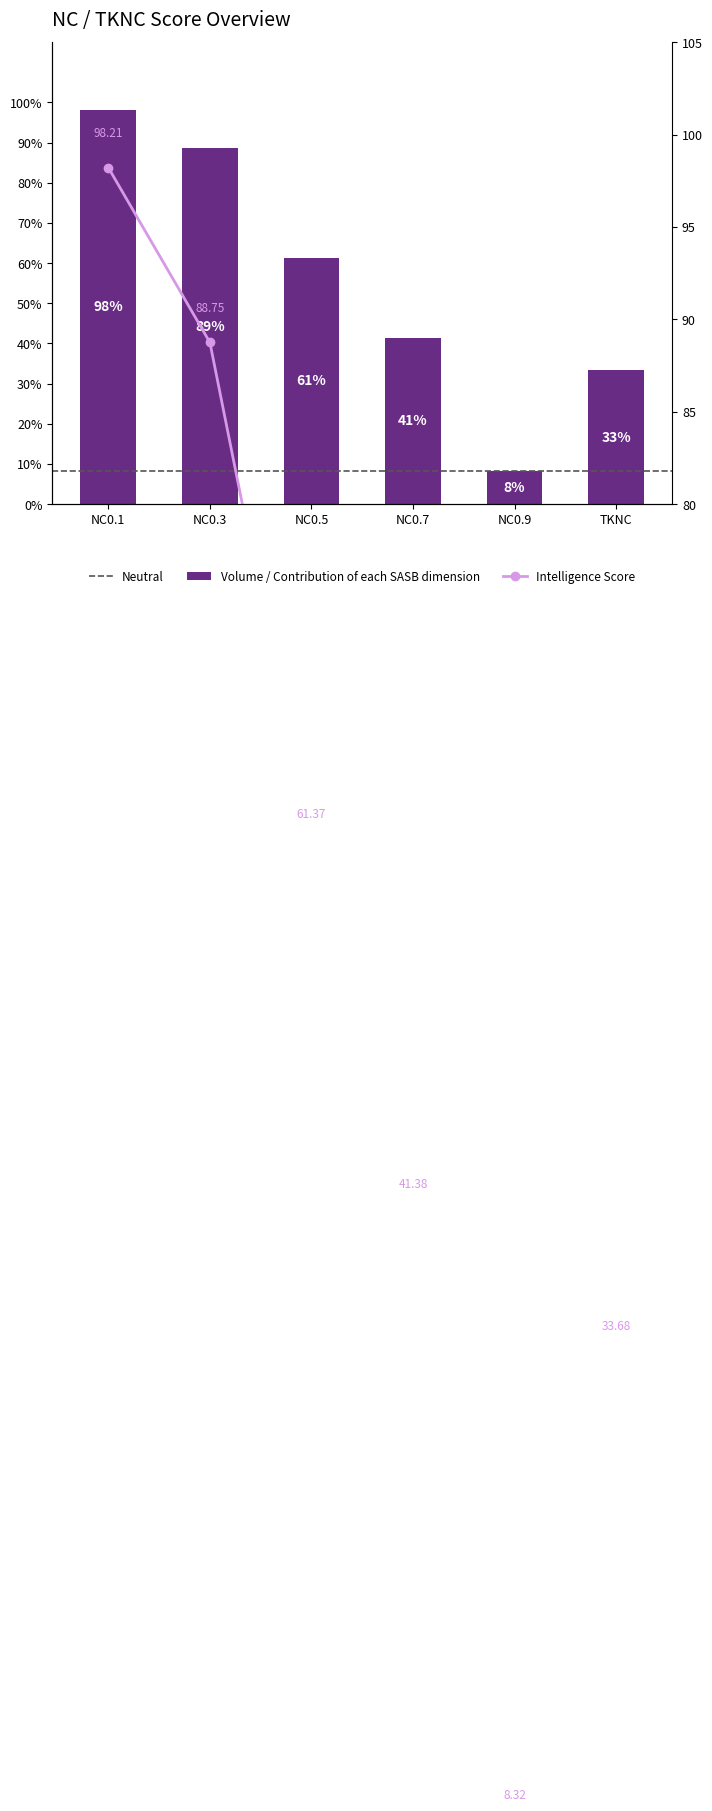

Are the bars grouped side by side (vs. stacked)?

Yes